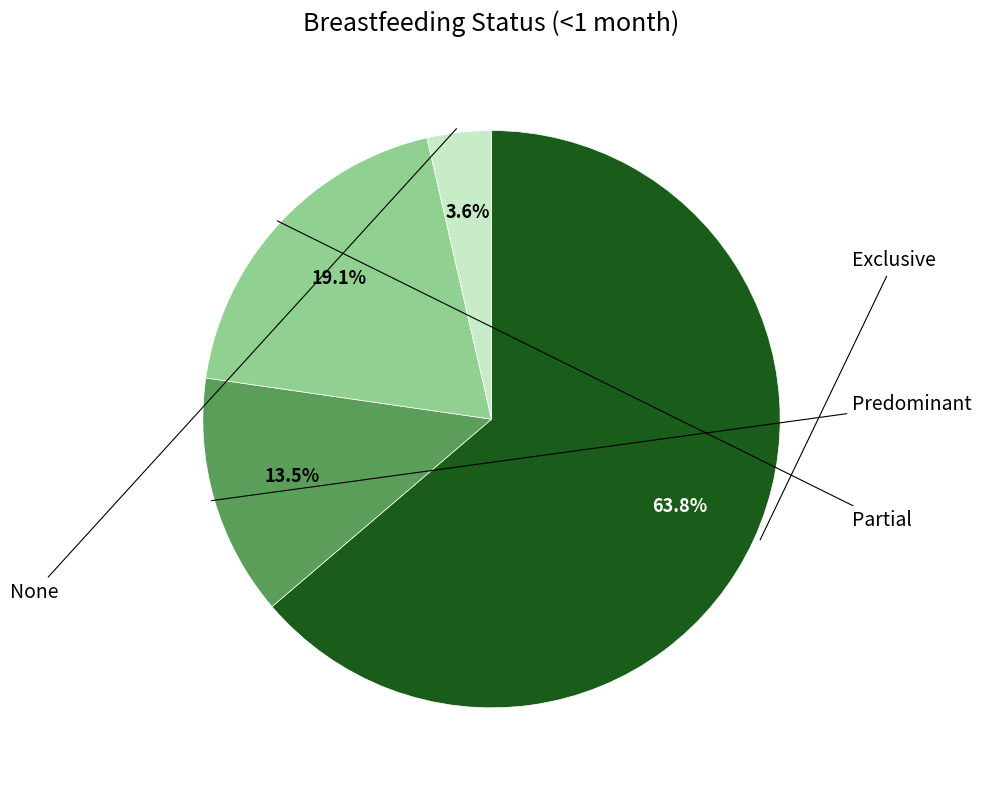

Is there any slice that represents more than half of the pie?

Yes